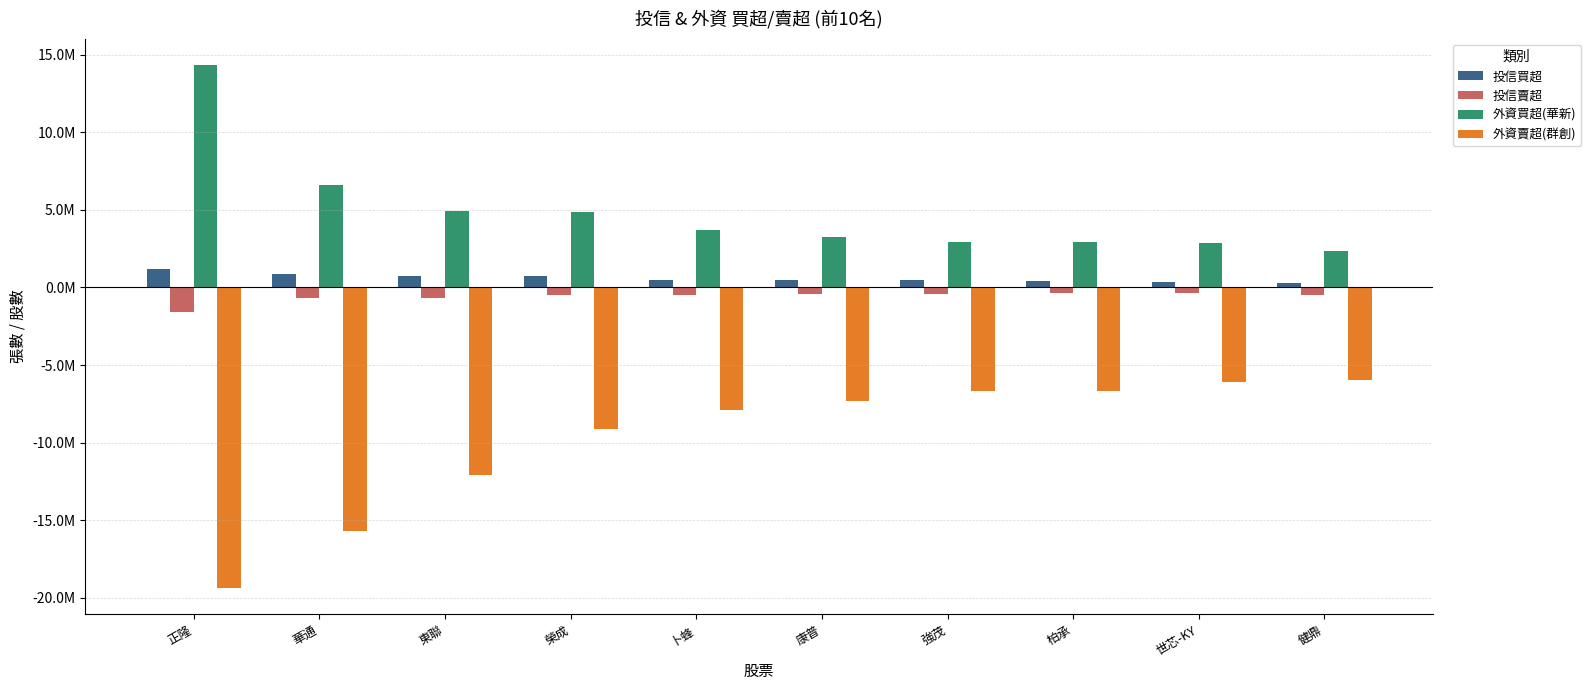

What is the sum of all 投信賣超 values?

-5938000